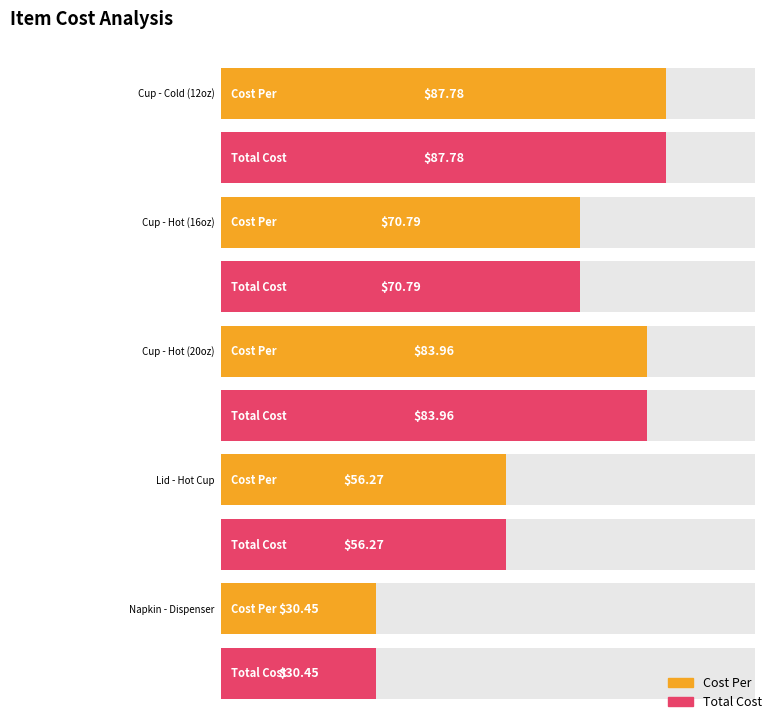

What is the average value of the Total Cost series?

65.8